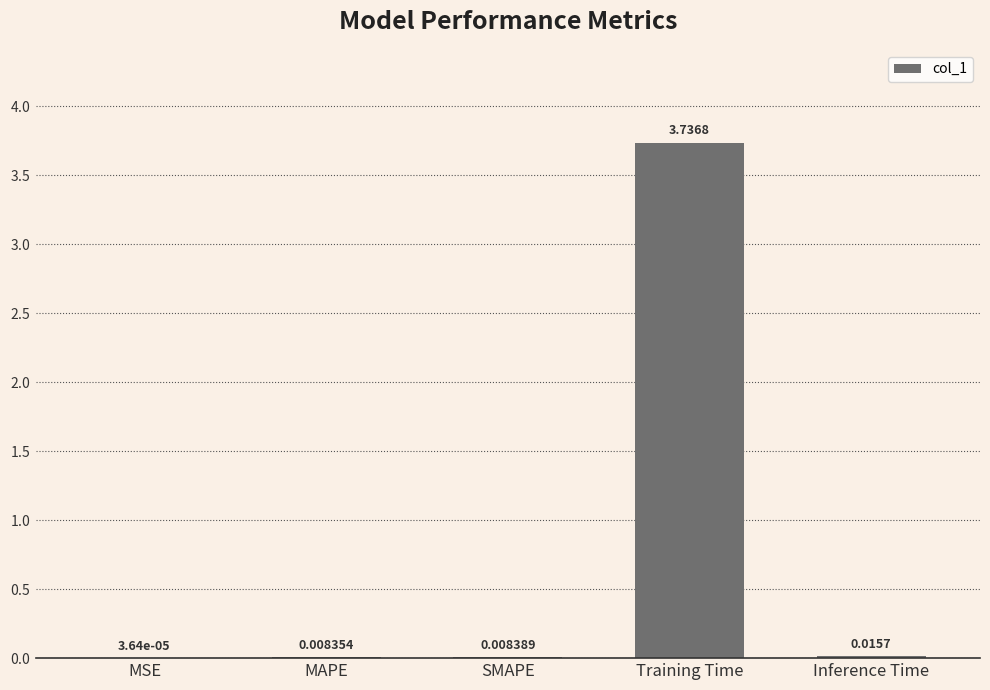

At which category does the chart reach its peak across all series?

Training Time